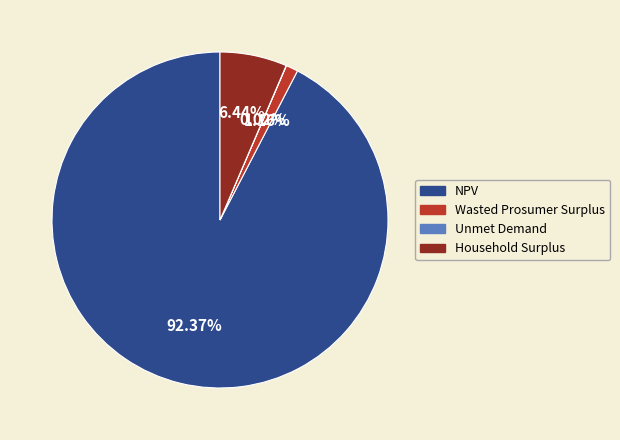

Which category has the biggest portion of the pie?

NPV